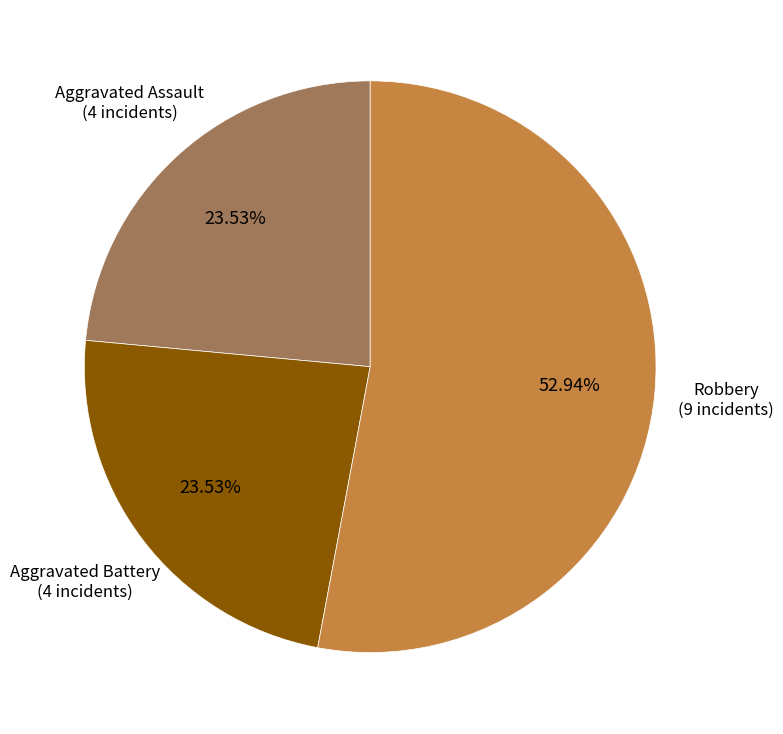

Is there any slice that represents more than half of the pie?

Yes